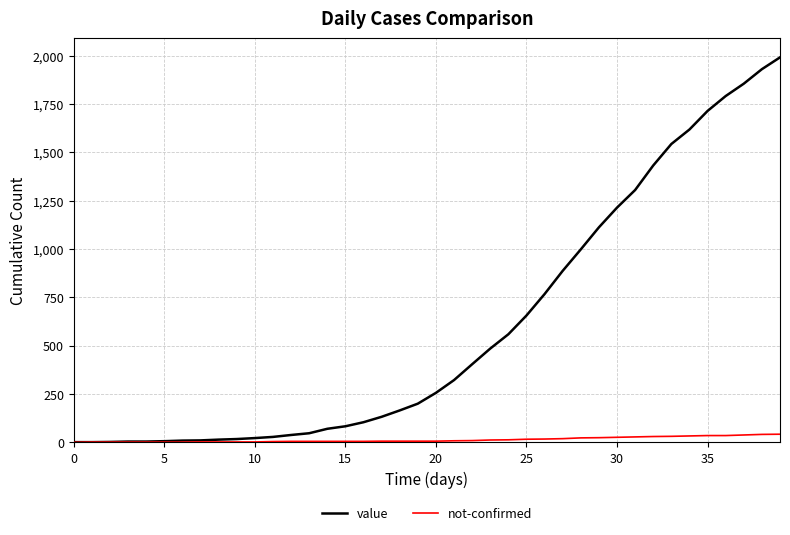

Which series has the largest total across all categories?

value